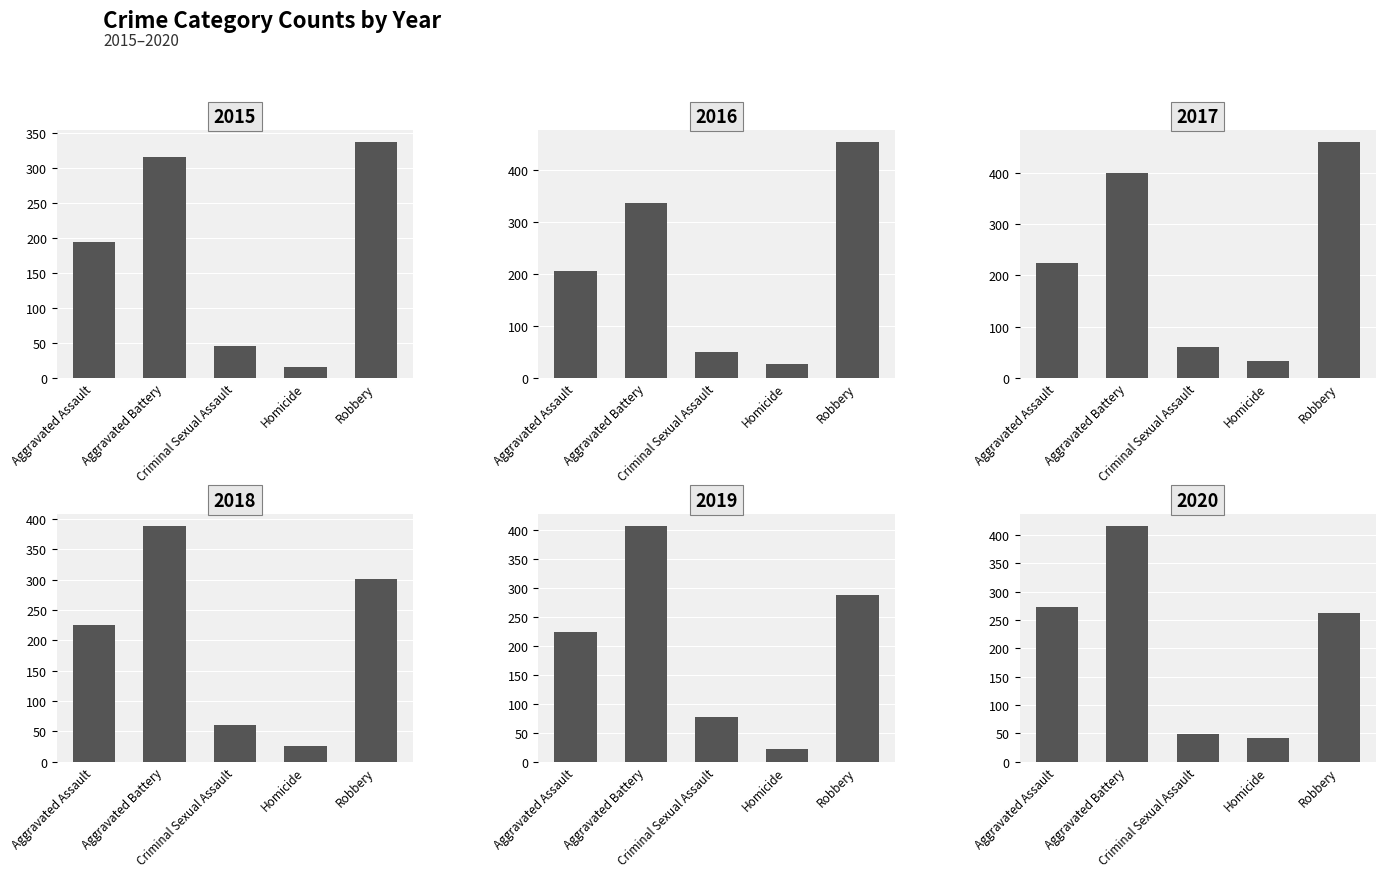

At which label is 2015 closest to 176?

Aggravated Assault